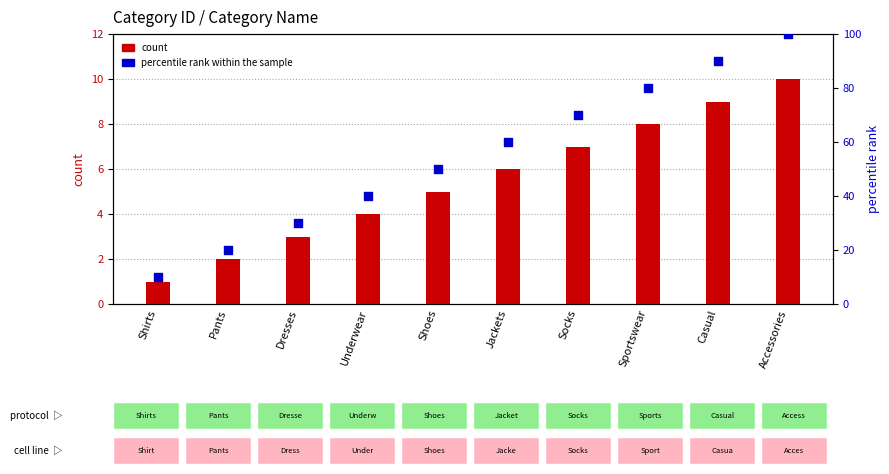

What is the total value across all series at Underwear?

44